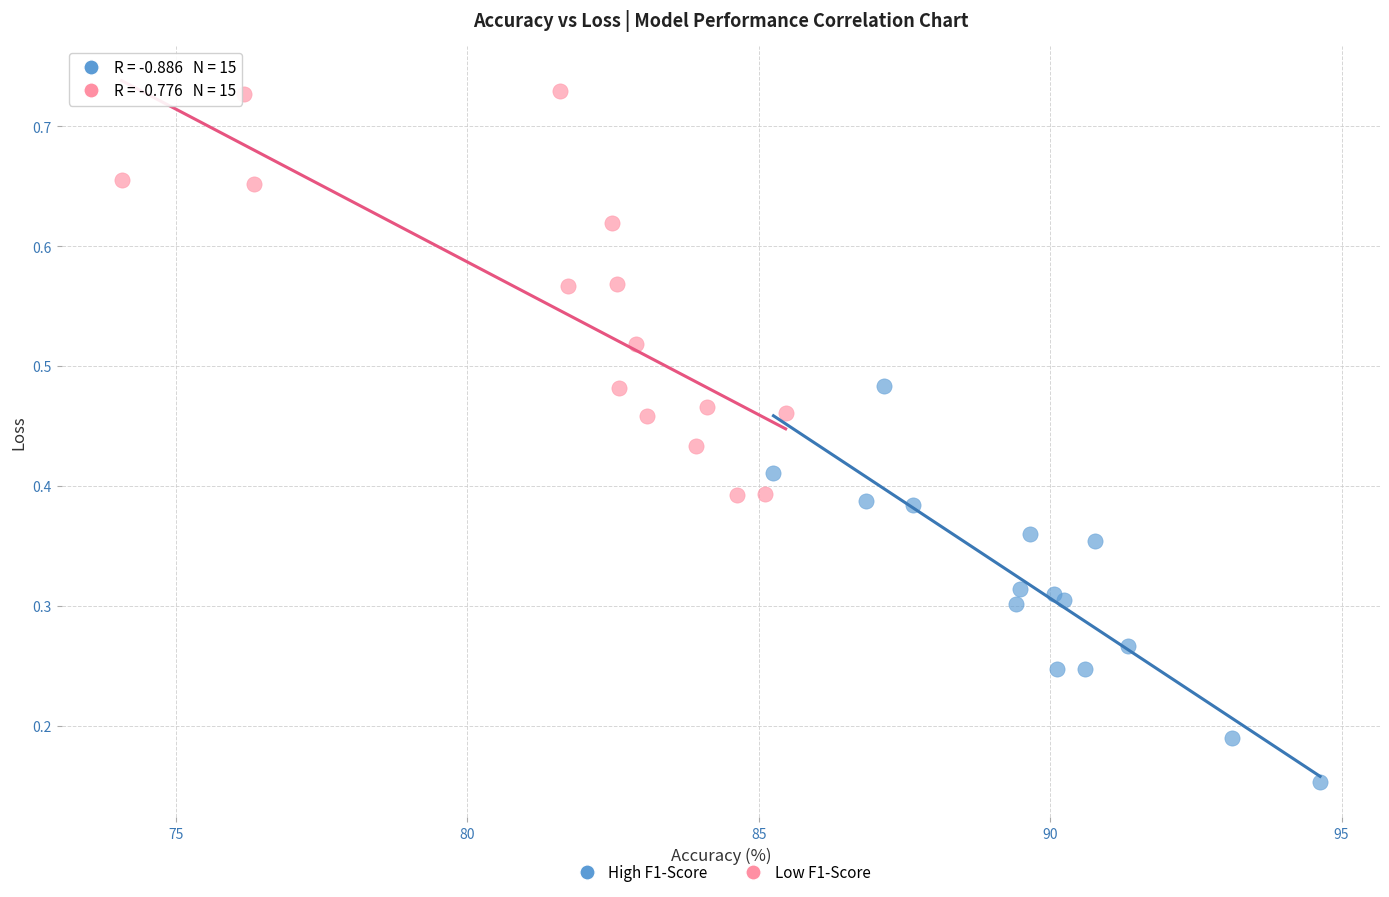

Which series has the largest Y range (max minus min)?

Low F1-Score